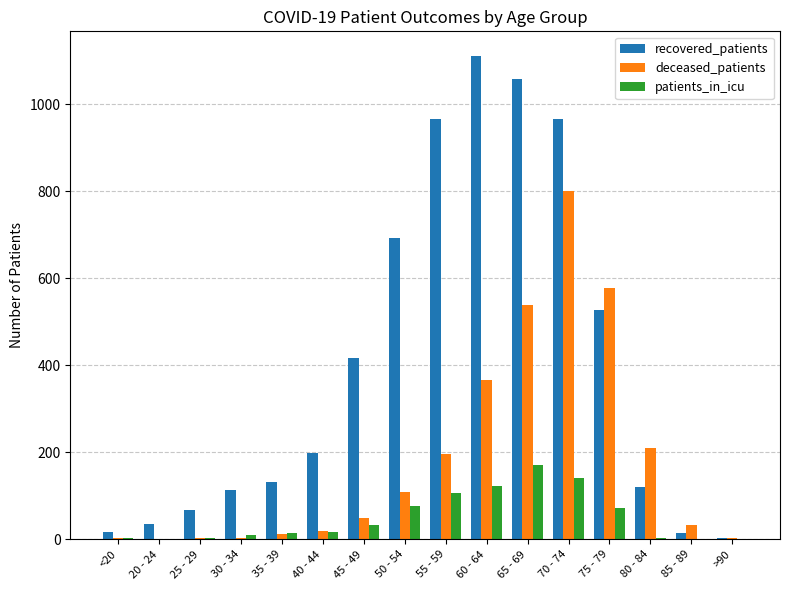

What is the highest value of the patients_in_icu series?

170